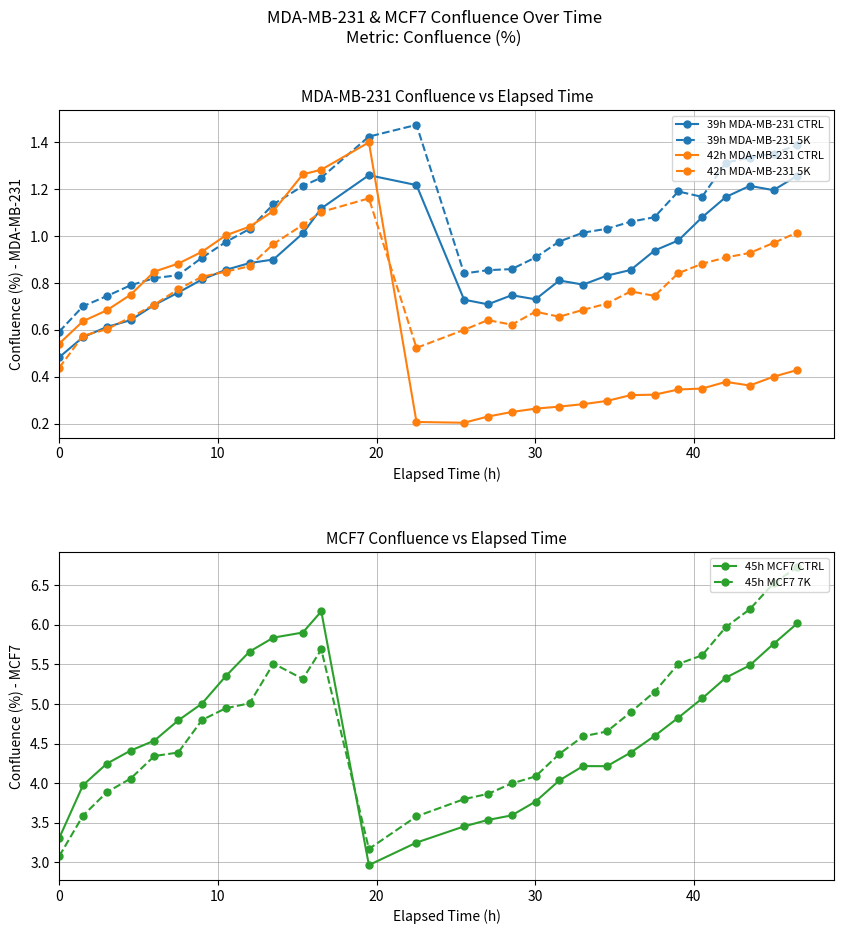

How many intersections are there between 45h MCF7 7K and 45h MCF7 CTRL?

1